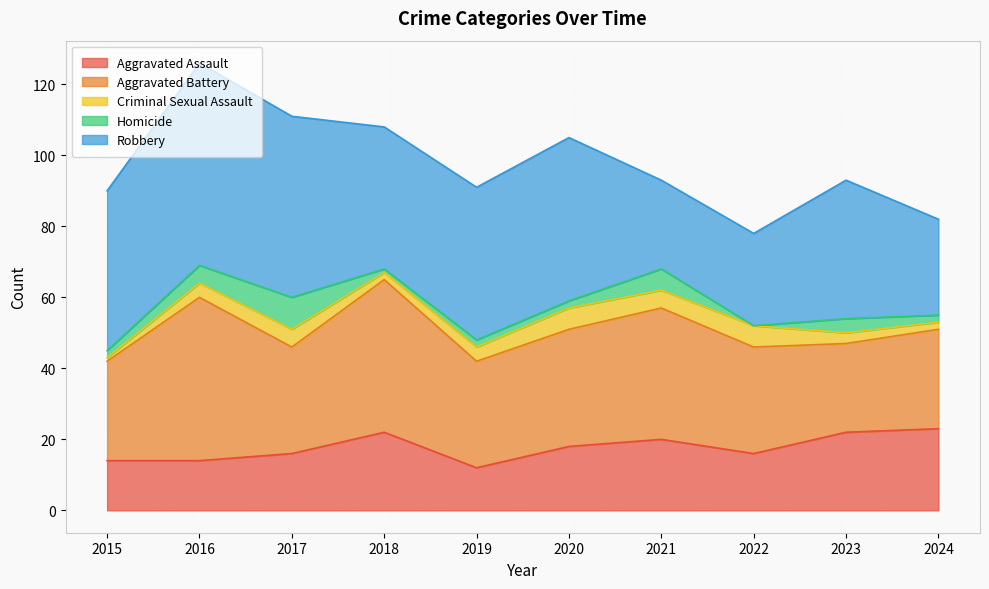

How many data points in Homicide are above 2?

4